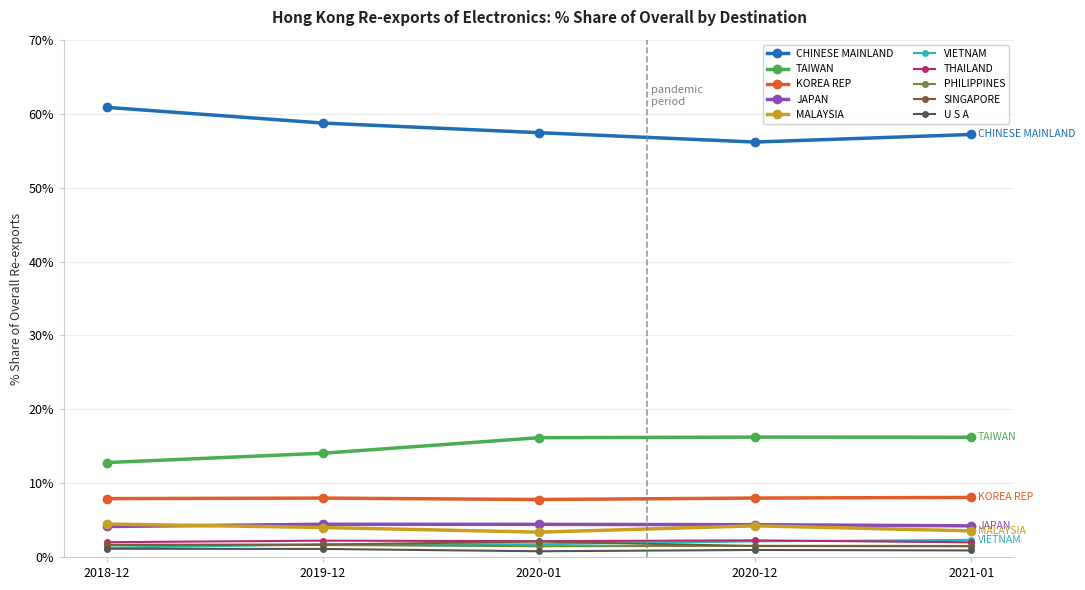

What are all the series names shown in the legend?

CHINESE MAINLAND, TAIWAN, KOREA REP, JAPAN, MALAYSIA, VIETNAM, THAILAND, PHILIPPINES, SINGAPORE, U S A